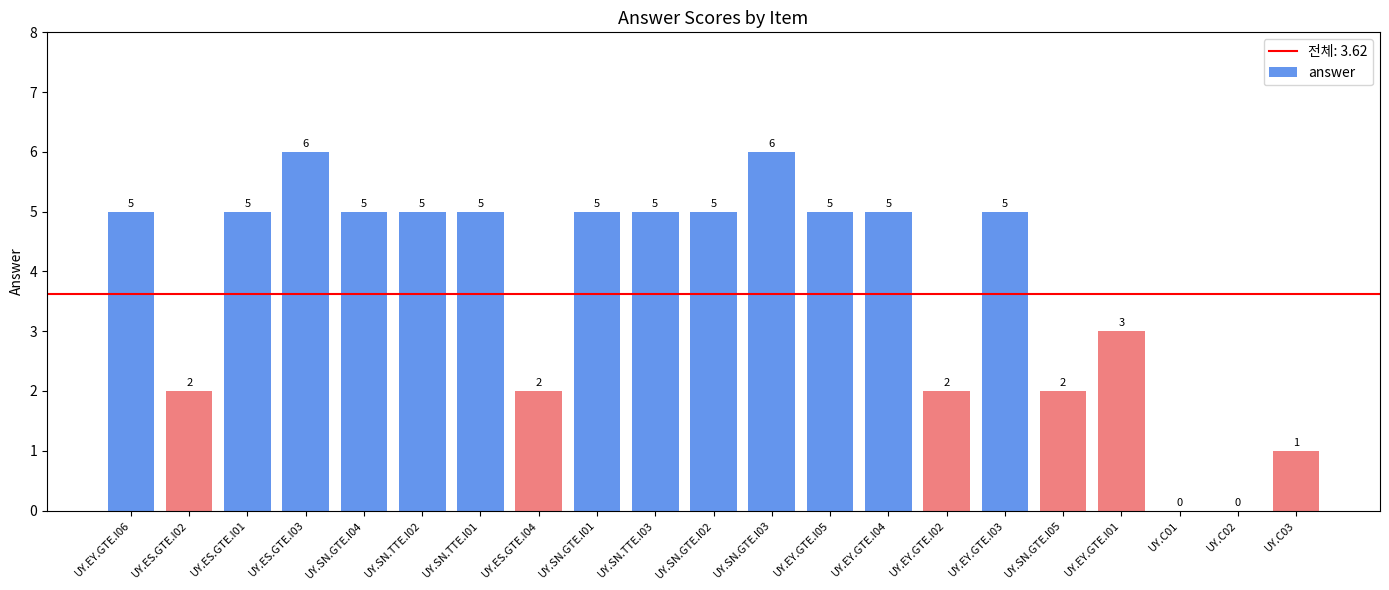

Is it true that the value at UY.C01 is 2?

False